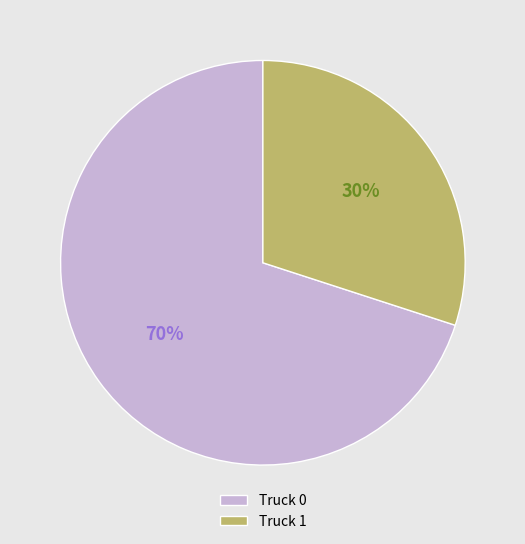

What is the largest slice in the pie chart?

Truck 0